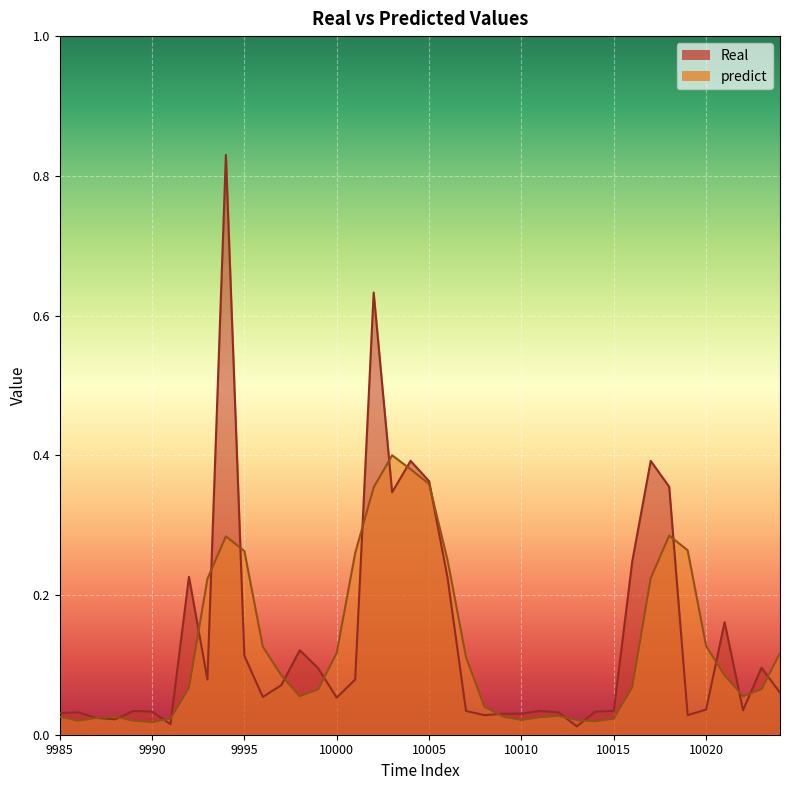

What is the value of the predict point at the 14th from the left?

0.1